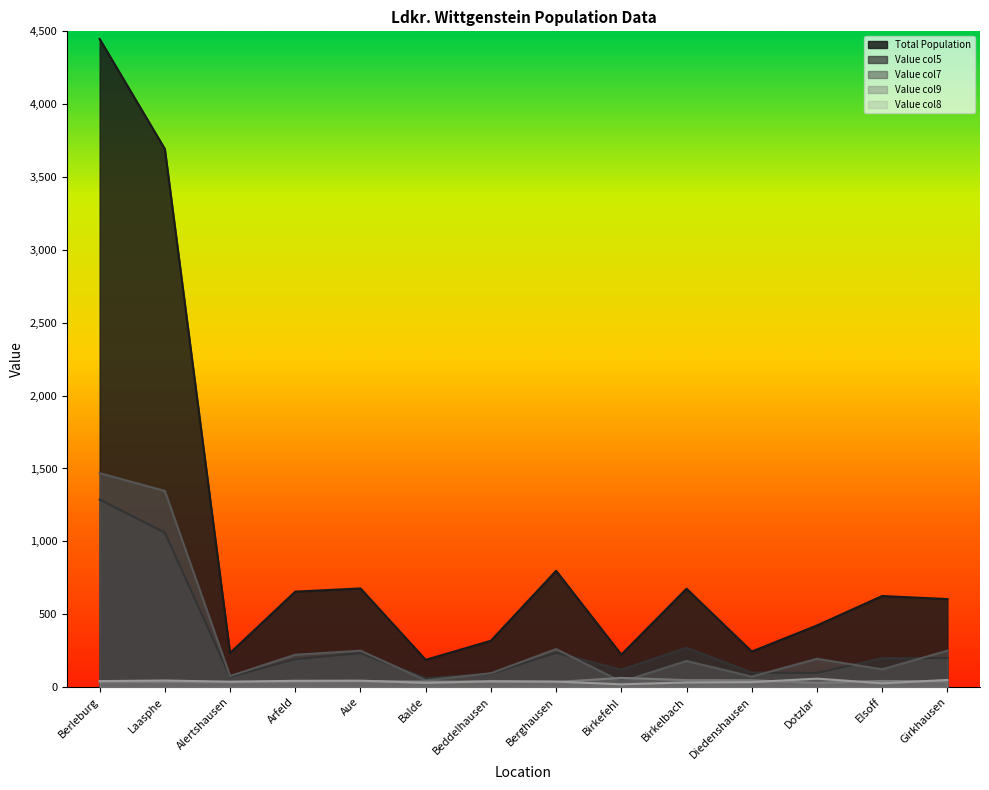

What is the label of the 14th point from the right?

Berleburg